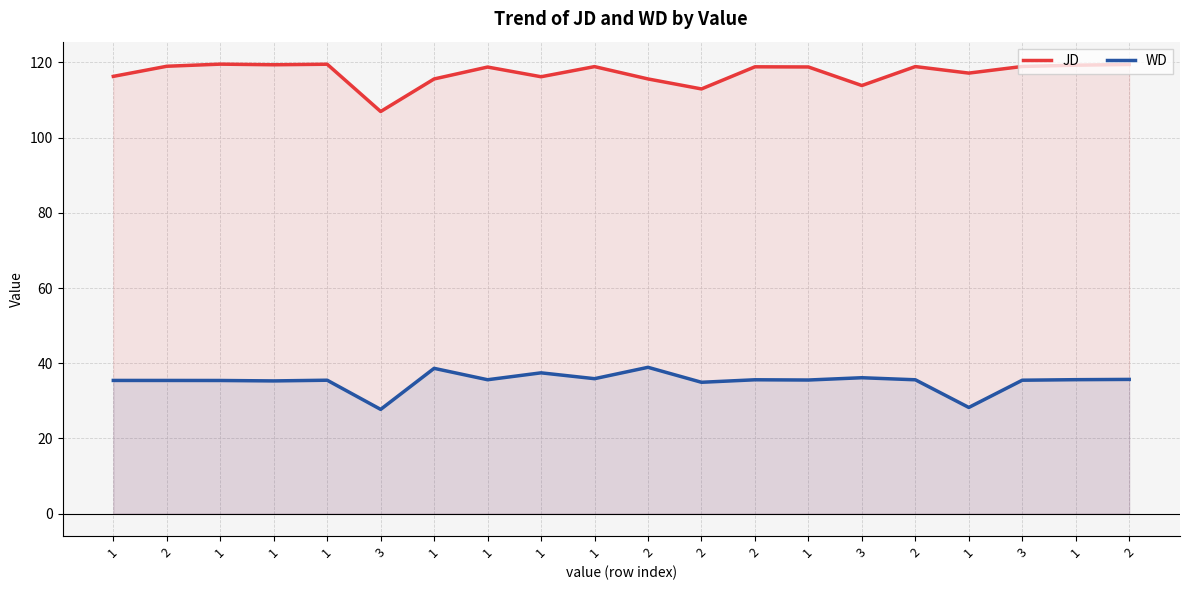

What is the label of the 13th point from the left?

2